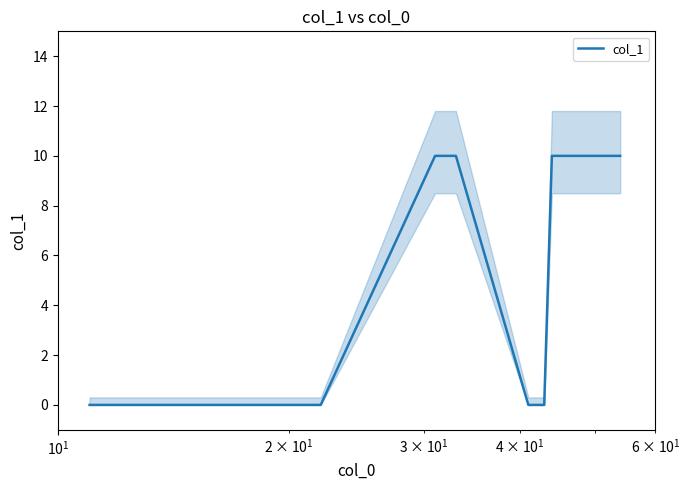

What is the highest value of the col_1 series?

10